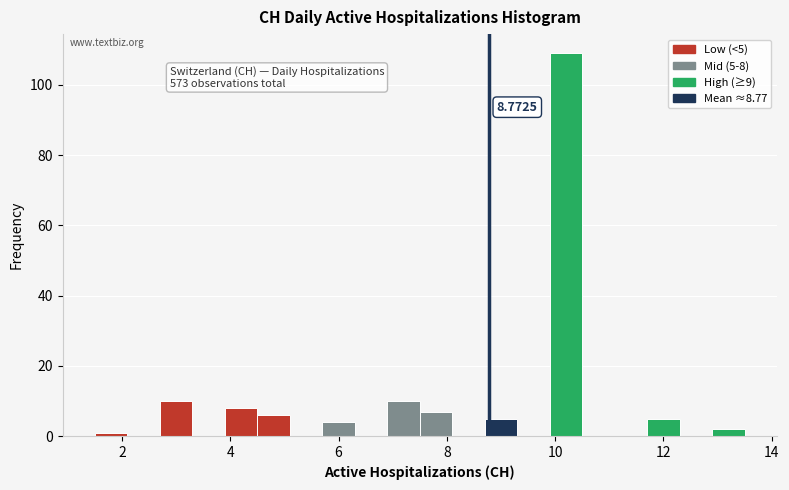

Read against the x-axis, roughly where is the centre of the tallest bar?

10.2